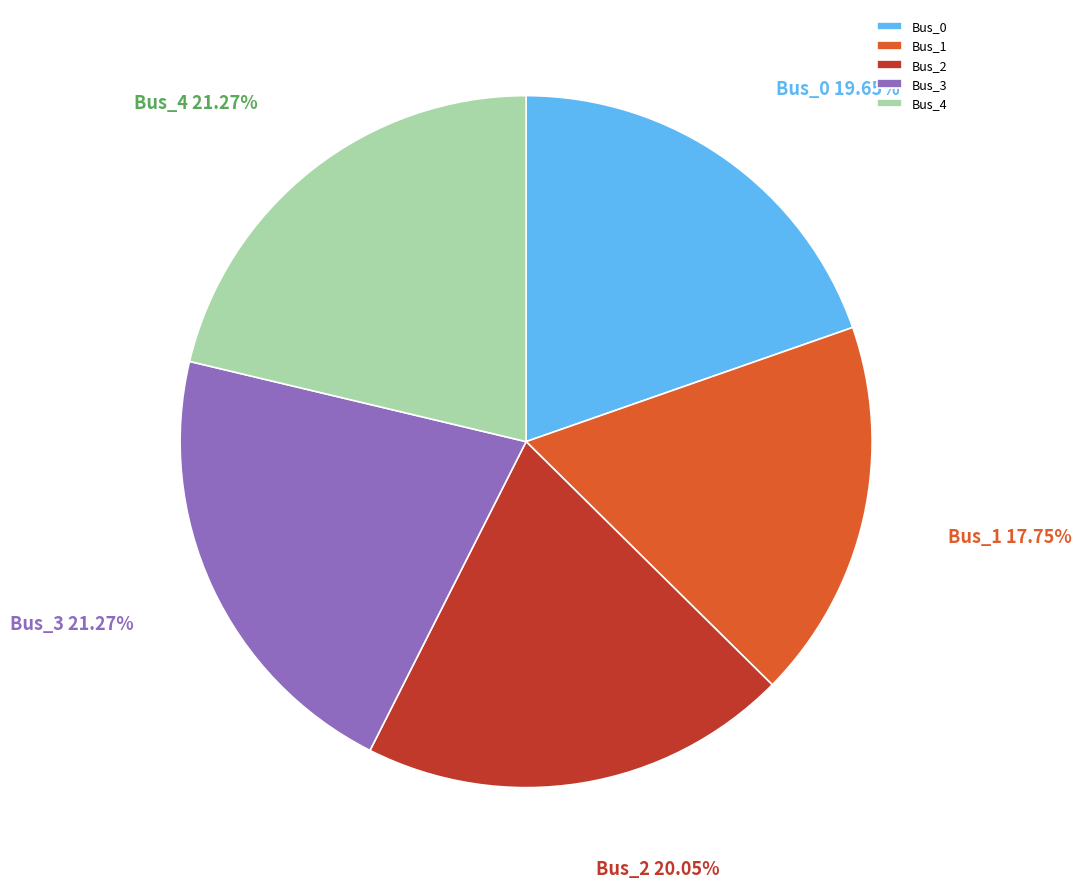

Between Bus_1 and Bus_2, which is larger?

Bus_2